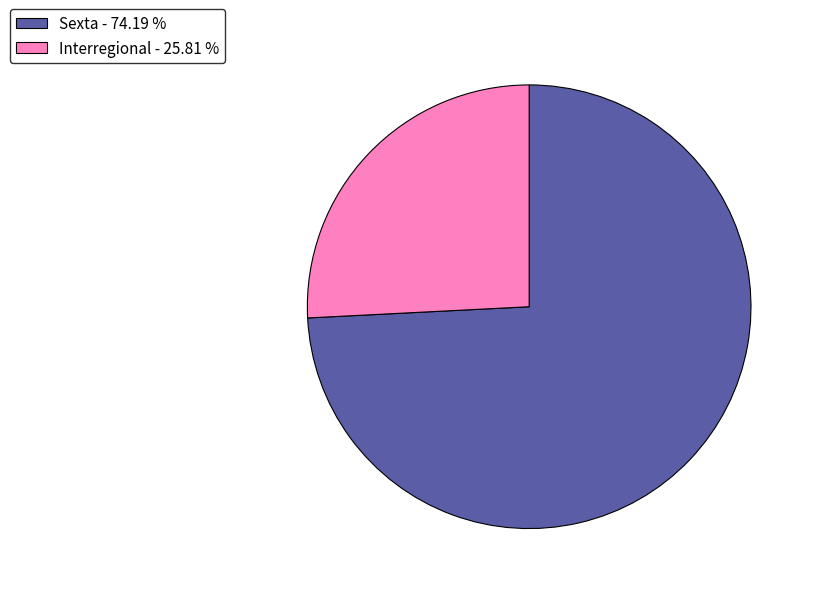

Between Sexta - 74.19 % and Interregional - 25.81 %, which is larger?

Sexta - 74.19 %